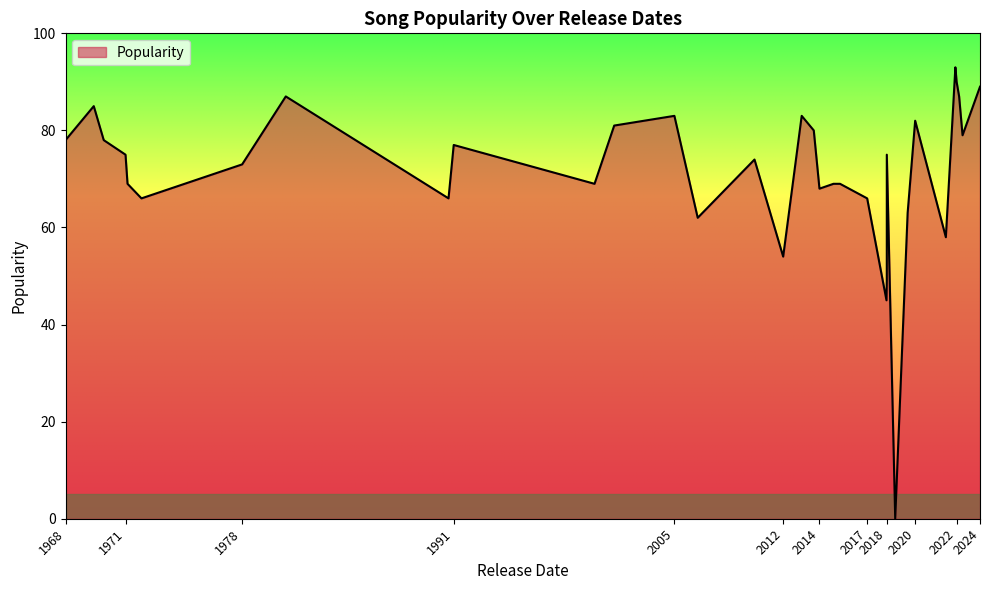

Which label corresponds to the largest value in the chart?

2022-09-16